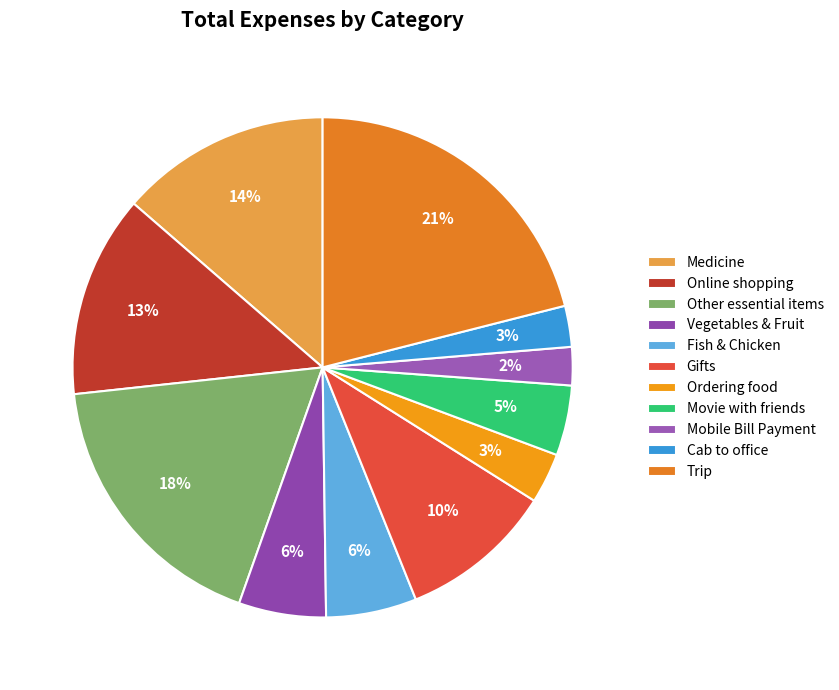

Is Movie with friends the majority of the pie?

No